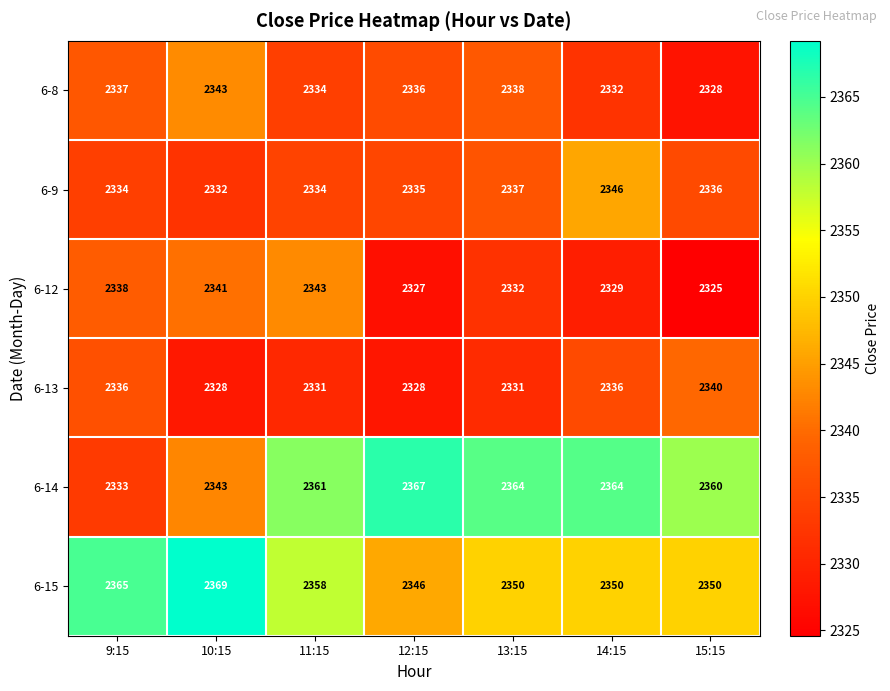

At which label is 6-9 closest to 2339?

13:15